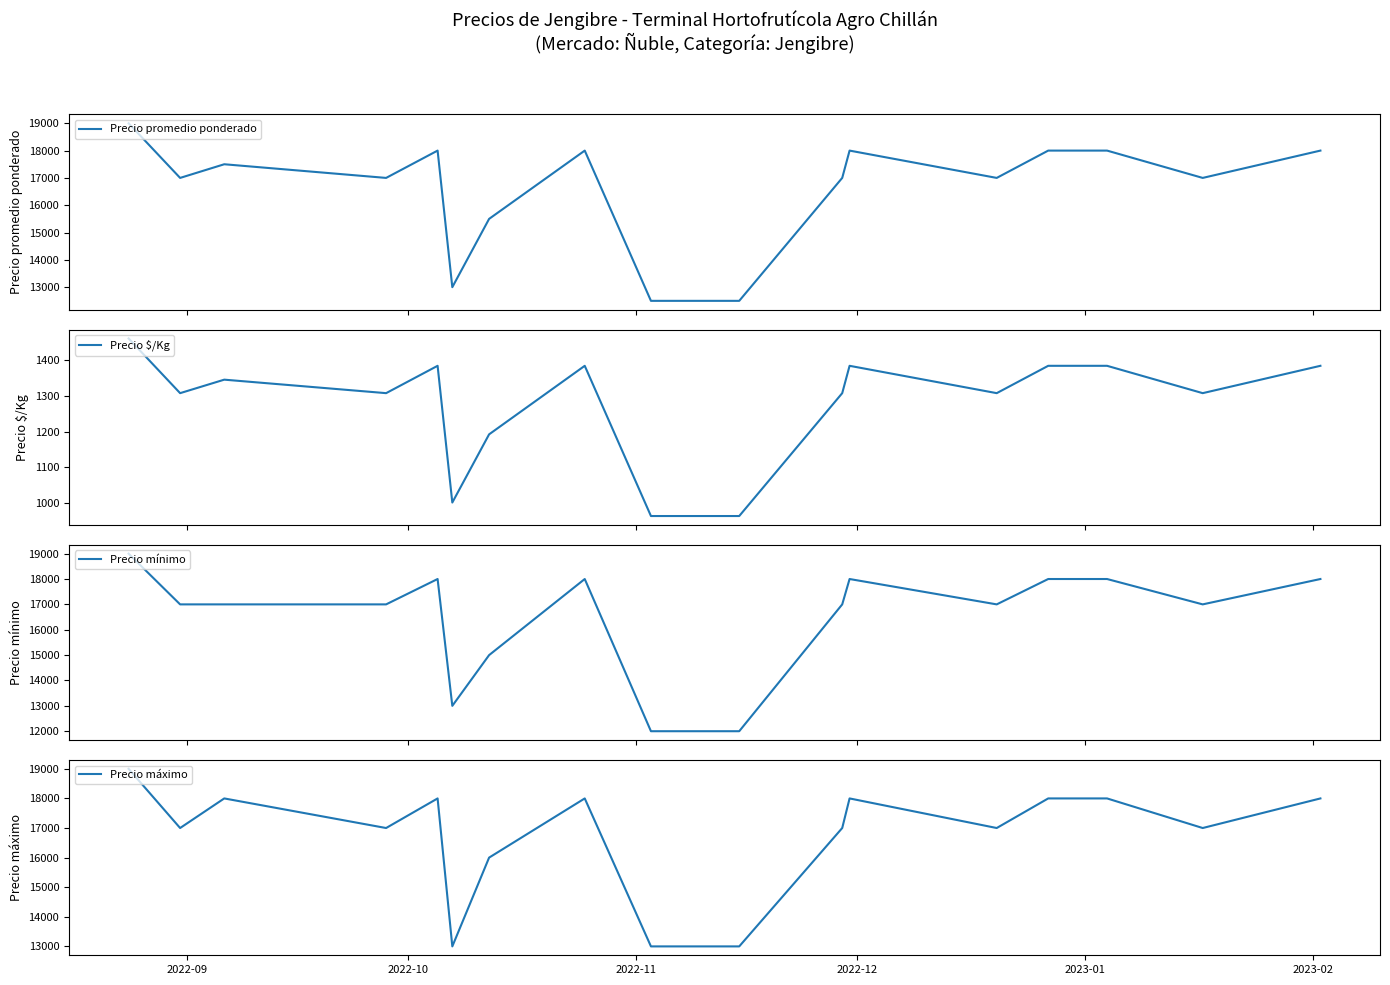

How many lines are shown in the chart?

4